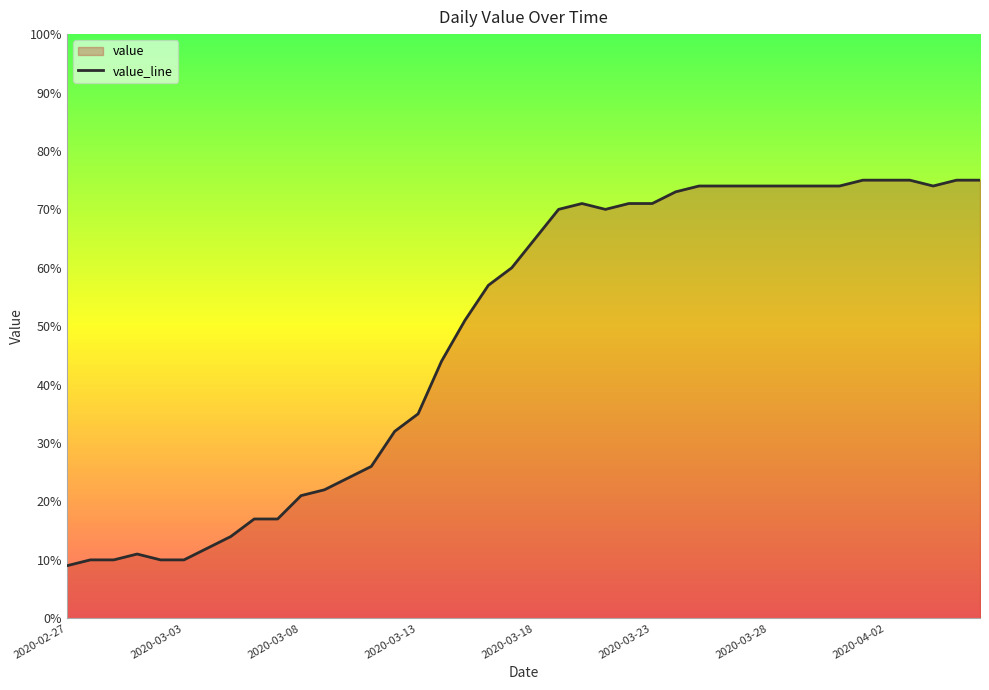

The value at 2020-03-23 is 71. True or false?

True